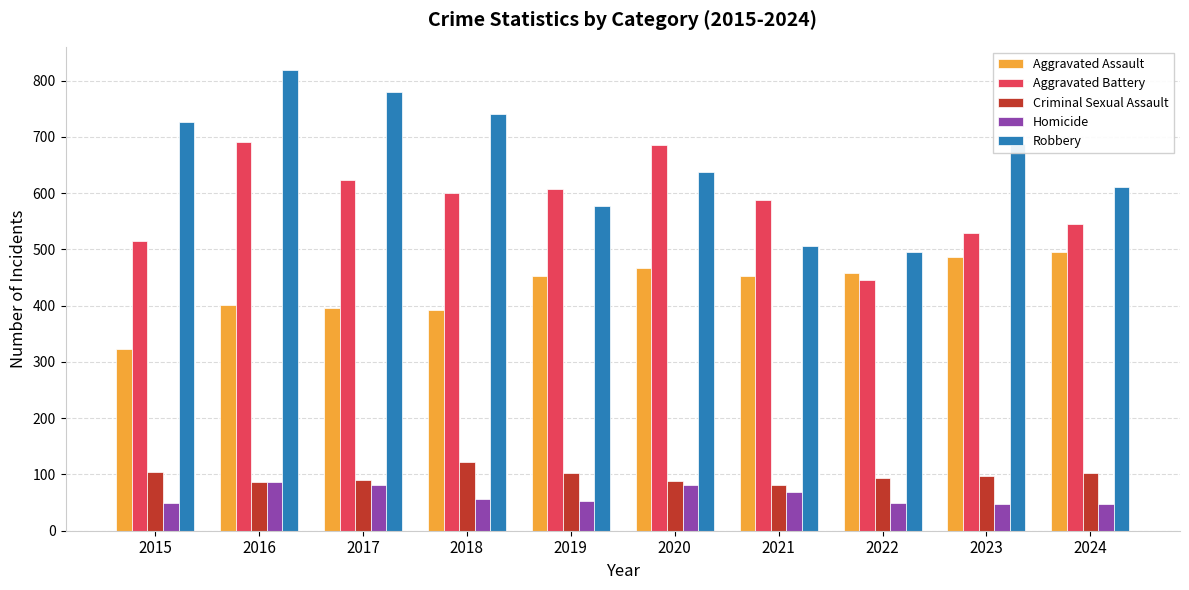

The value of Homicide at 2020 is 39. True or false?

False